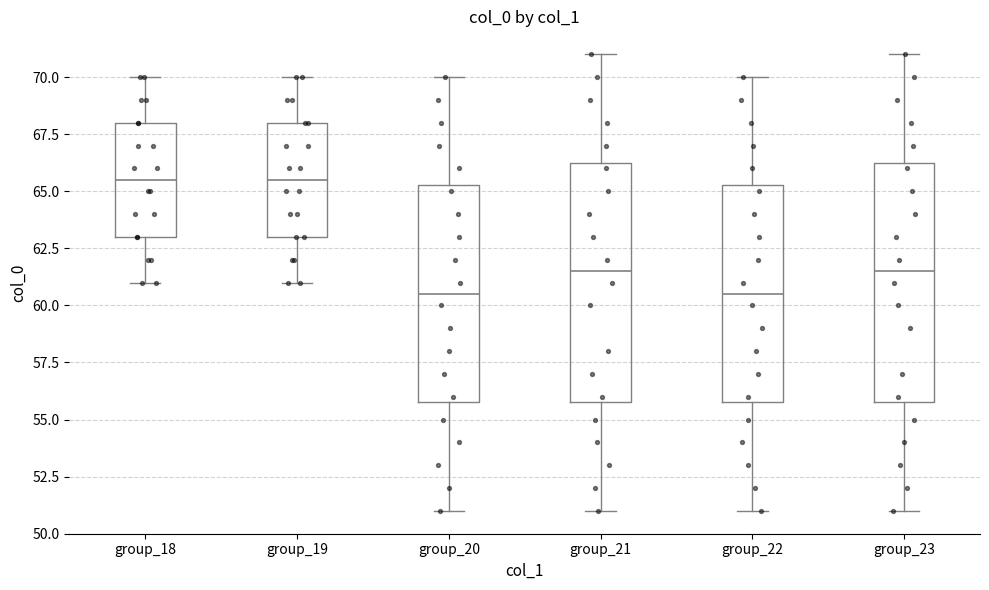

Where does the upper whisker of the box for group_21 end on the y-axis? The values are not printed on the chart, so give them approximately, as read against the axis.

71.0